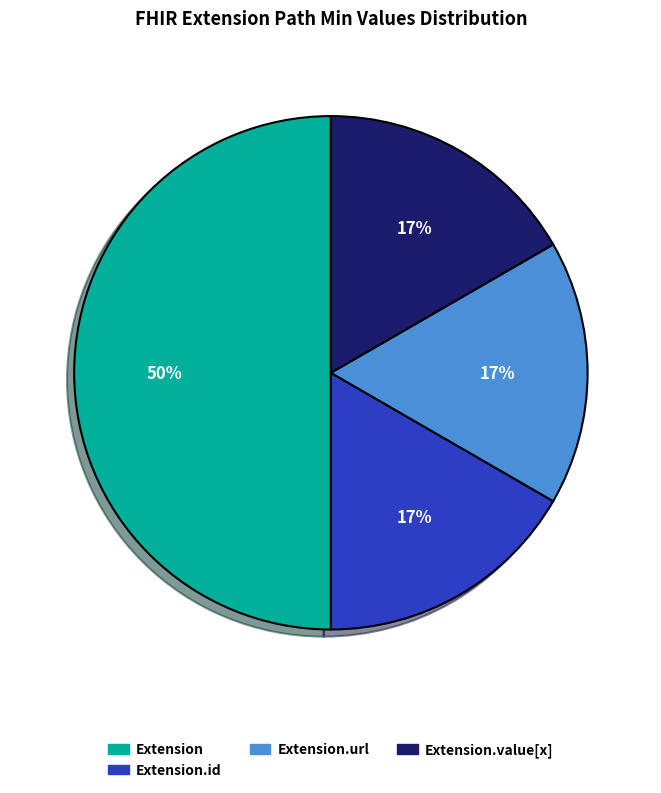

To the nearest percent, what is the difference between the largest and smallest slice percentages?

33%